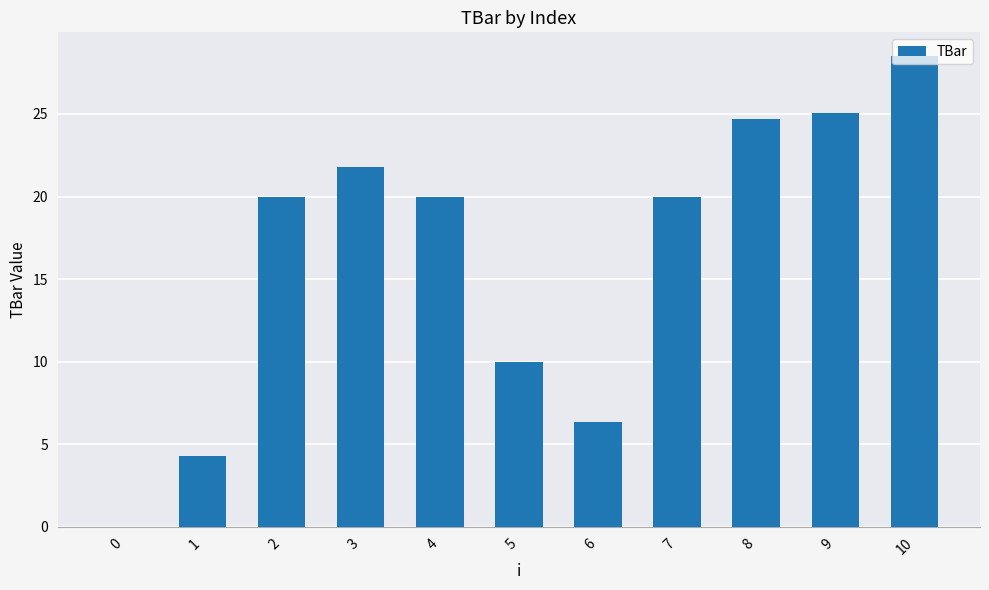

The chart shows a value of 25.1 at 9. True or false?

True